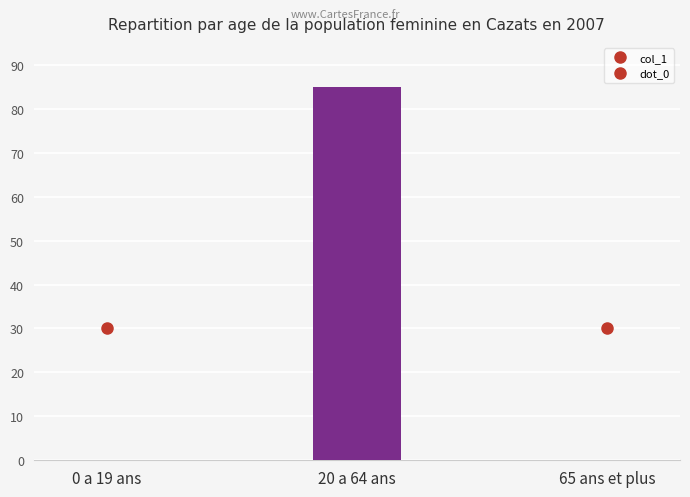

How many categories are shown in the chart?

3